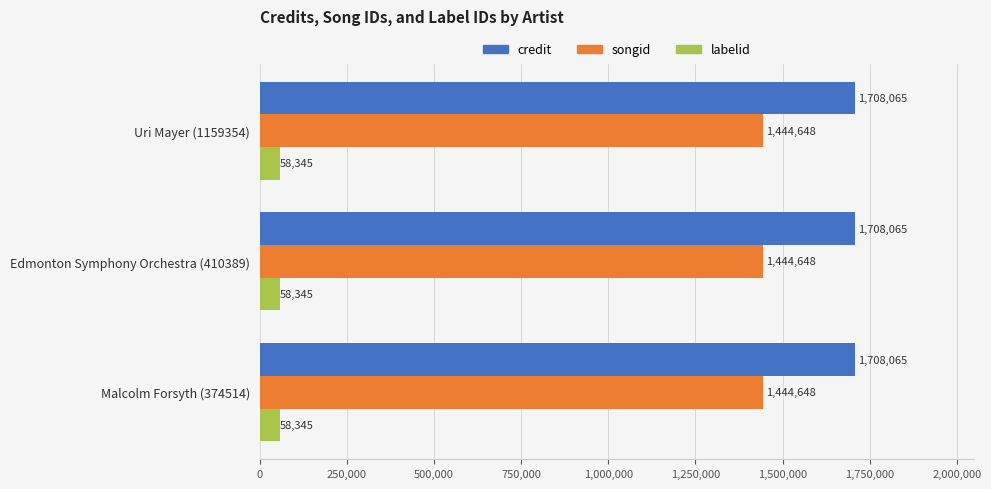

What are all the series names shown in the legend?

credit, songid, labelid